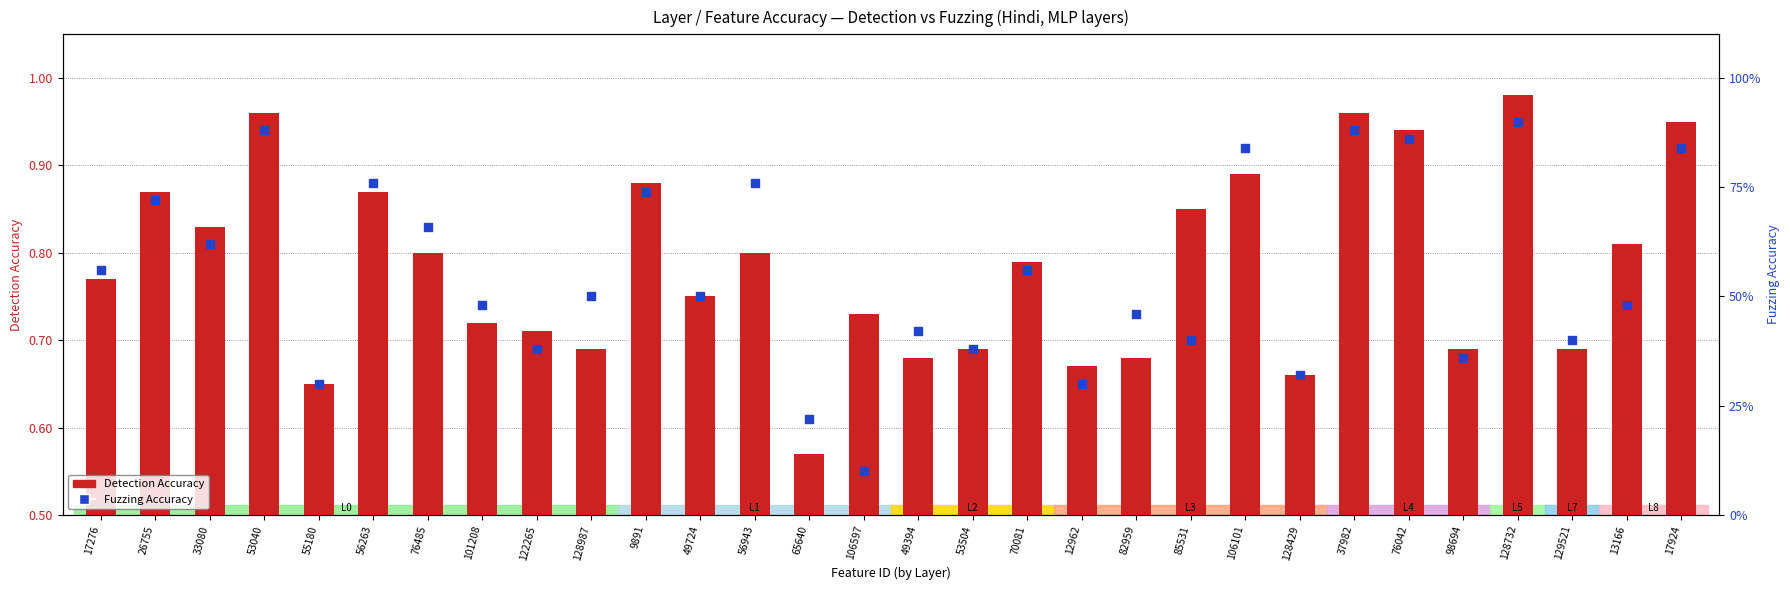

Is the value of Fuzzing Accuracy at 106597 greater than the value of Detection Accuracy at 33080?

No